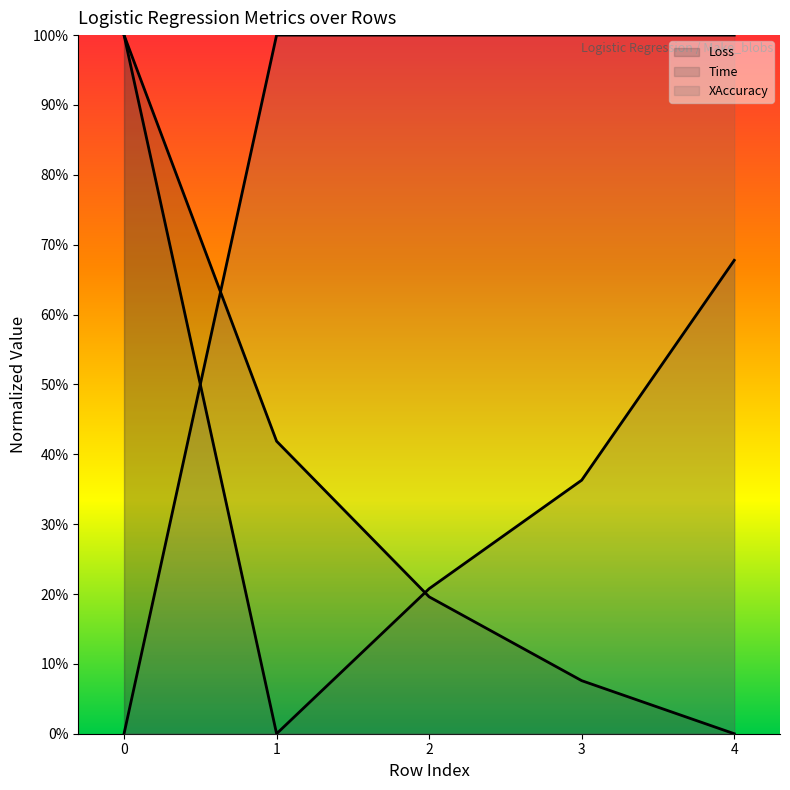

How many values in XAccuracy are above zero?

4